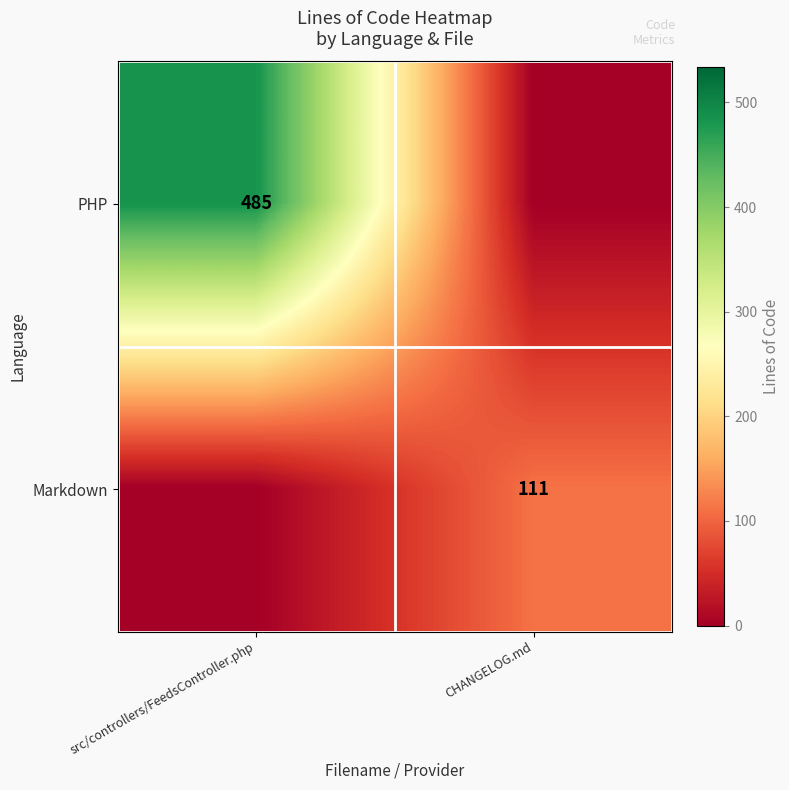

The value of Markdown at CHANGELOG.md is 176. True or false?

False